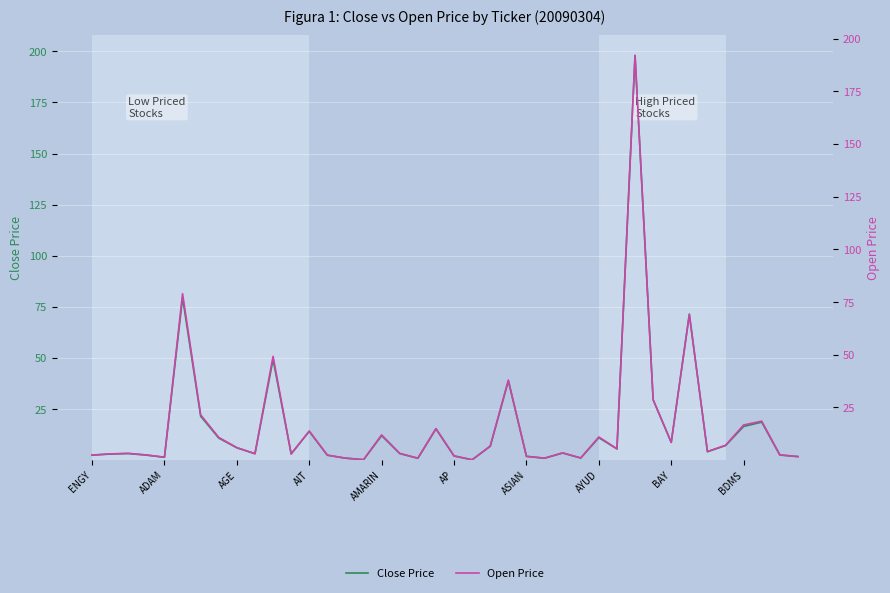

How many interior local peaks does the Open Price series have?

12